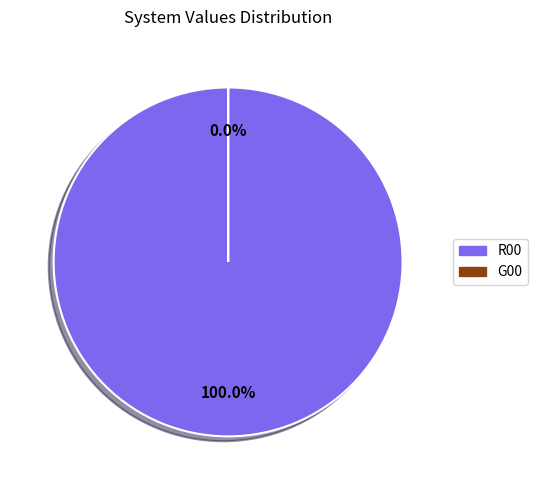

True or false: R00 accounts for 99% of the total.

False